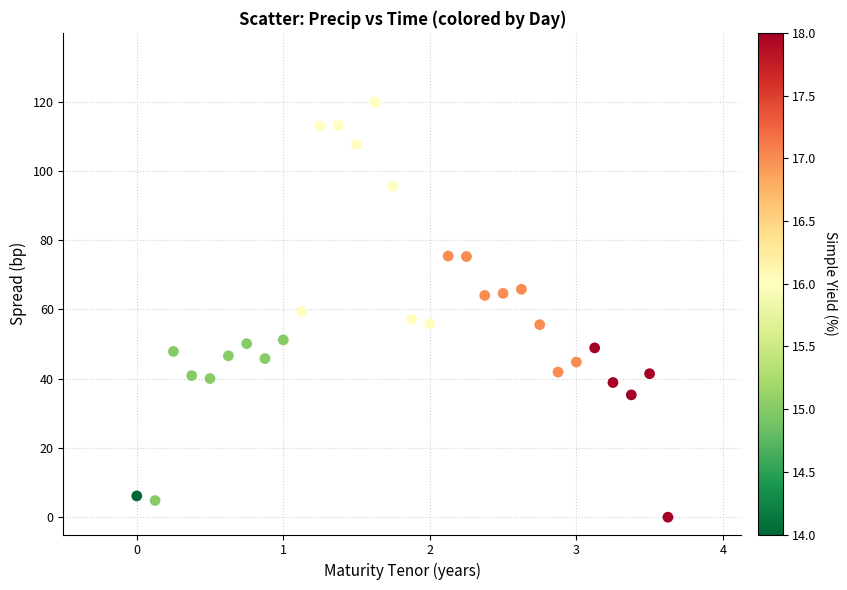

What is the range of Y values (max minus min)?

119.9